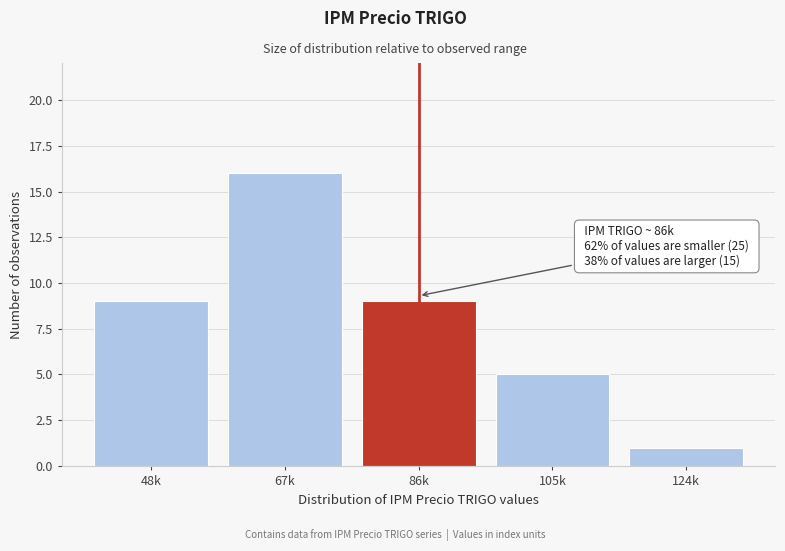

Reading right to left, list all the values displayed in this chart.

124k=1	105k=5	86k=9	67k=16	48k=9